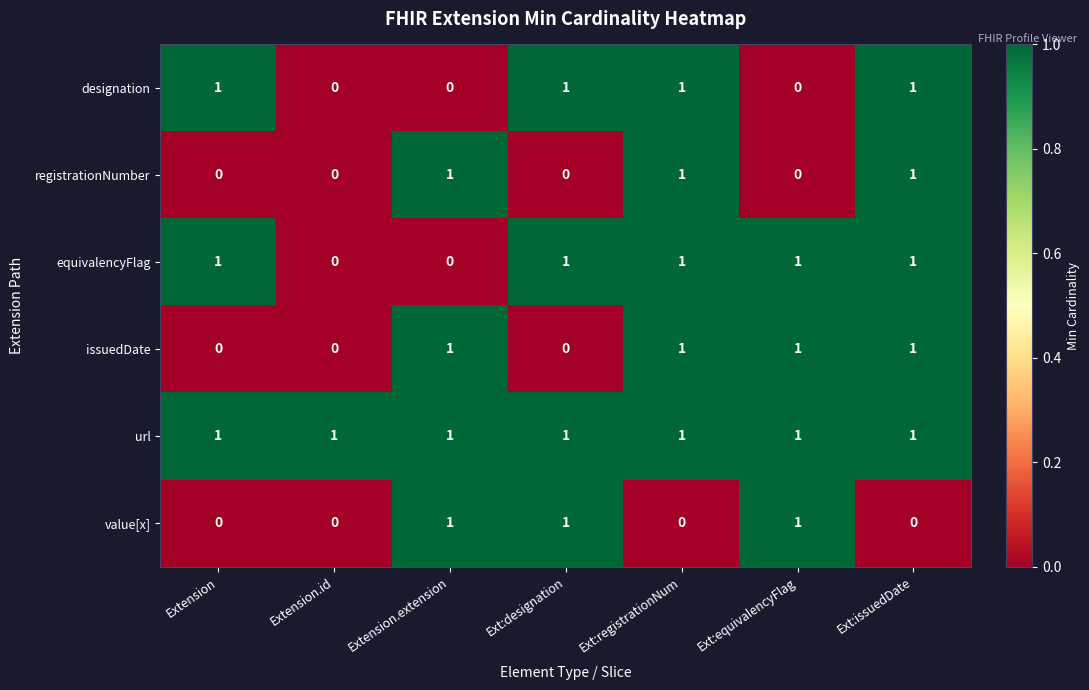

How many categories are shown in the chart?

7